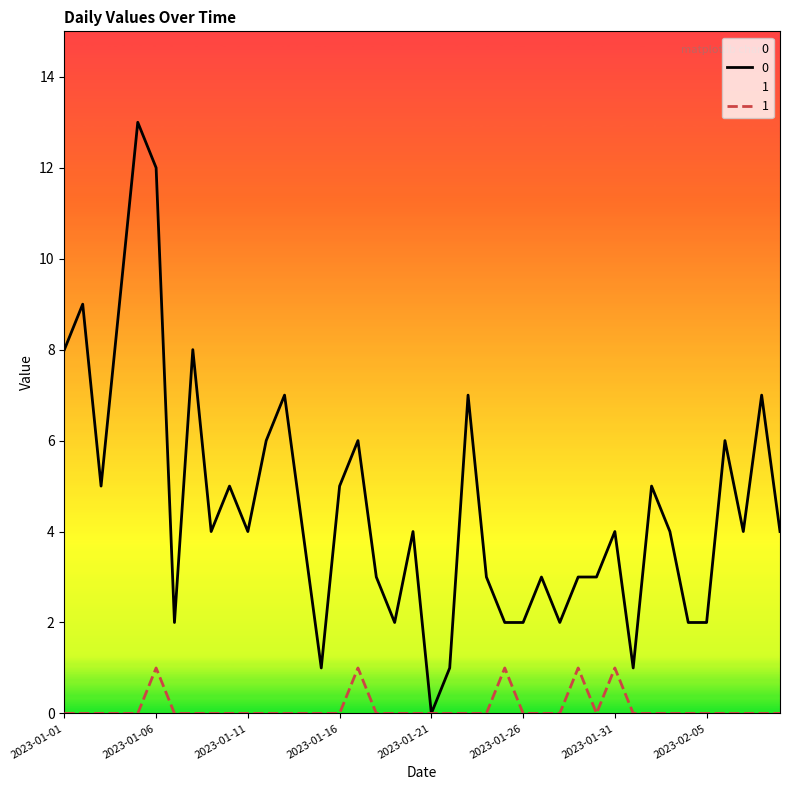

The 0 series shows 2 at 2023-02-05. True or false?

True